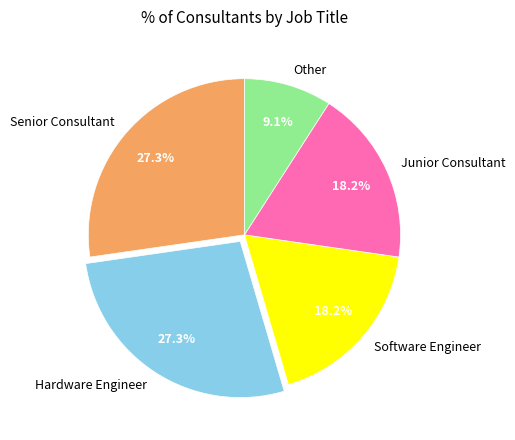

What percentage do Hardware Engineer and Other together represent?

36.4%